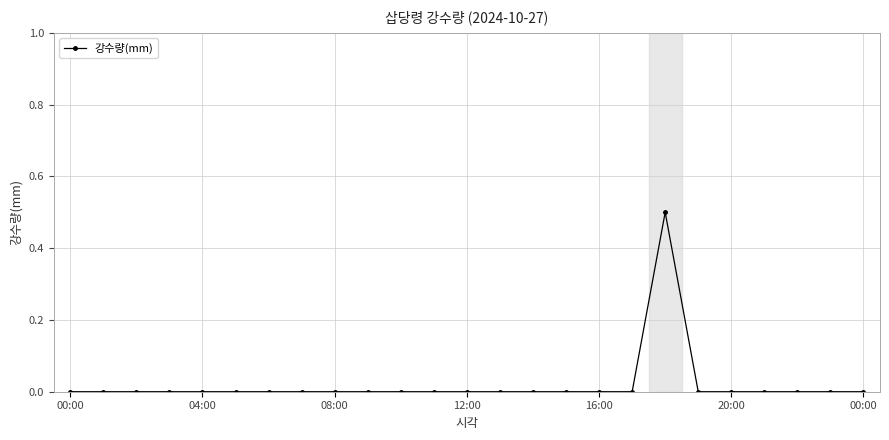

Does the chart display data point markers on the line(s)?

Yes